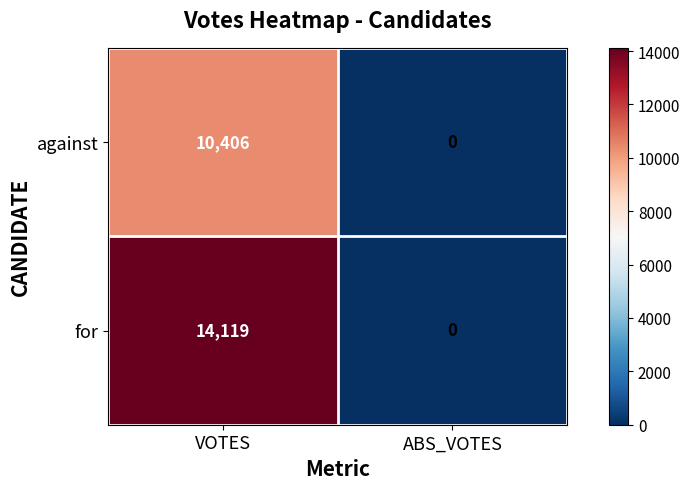

Rank the series at VOTES from highest to lowest value.

for, against